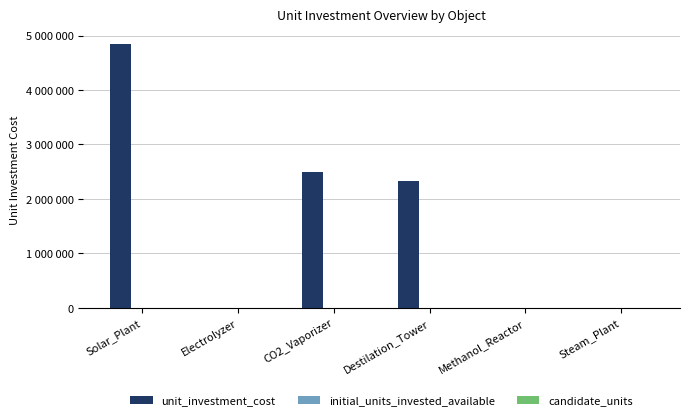

What is the minimum value for candidate_units?

1.0